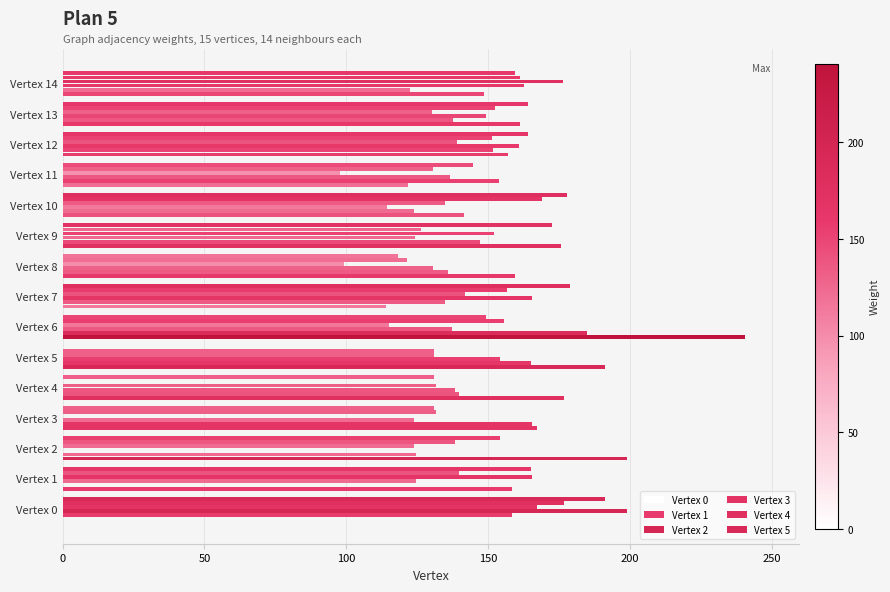

Where is Vertex 0 nearest to the value 120?

Vertex 11